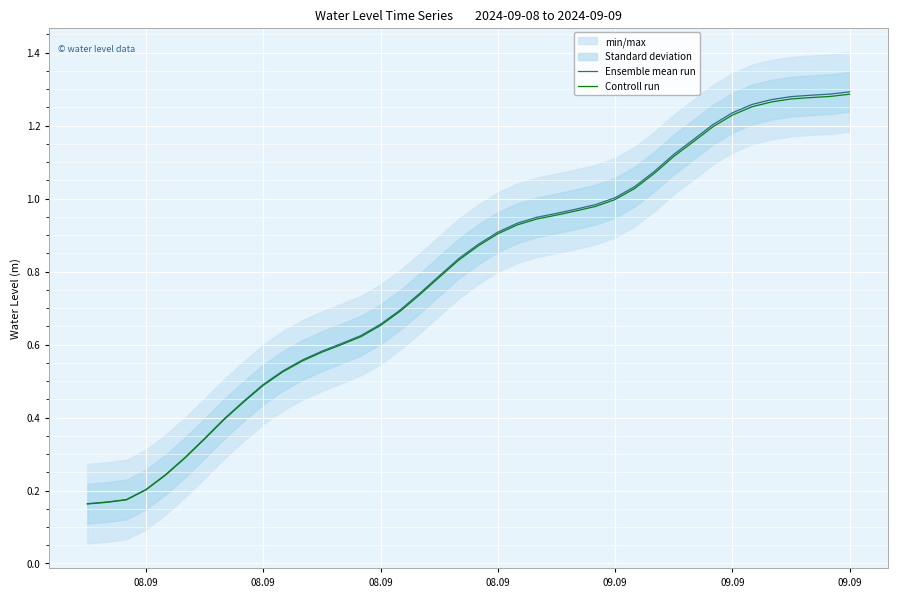

Which category has the lowest value in the Ensemble mean run series?

08.09